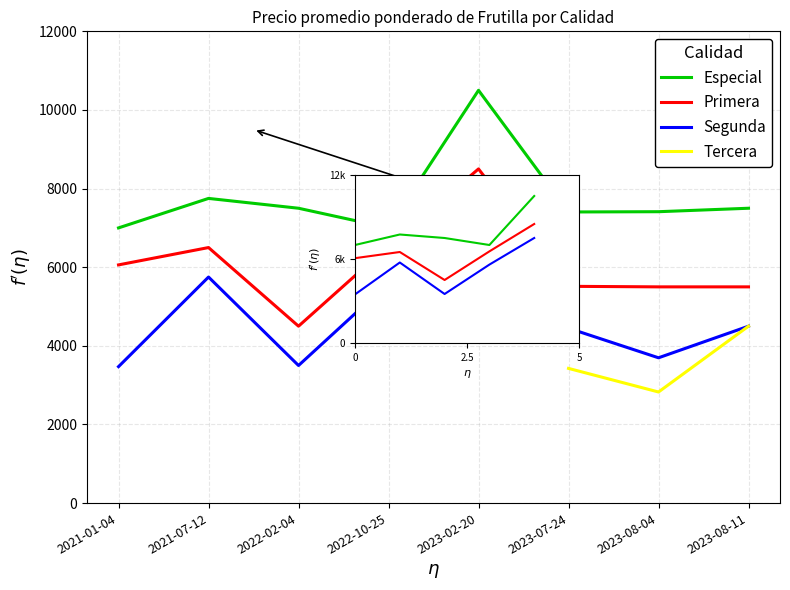

Which series has the largest range (max minus min)?

Segunda